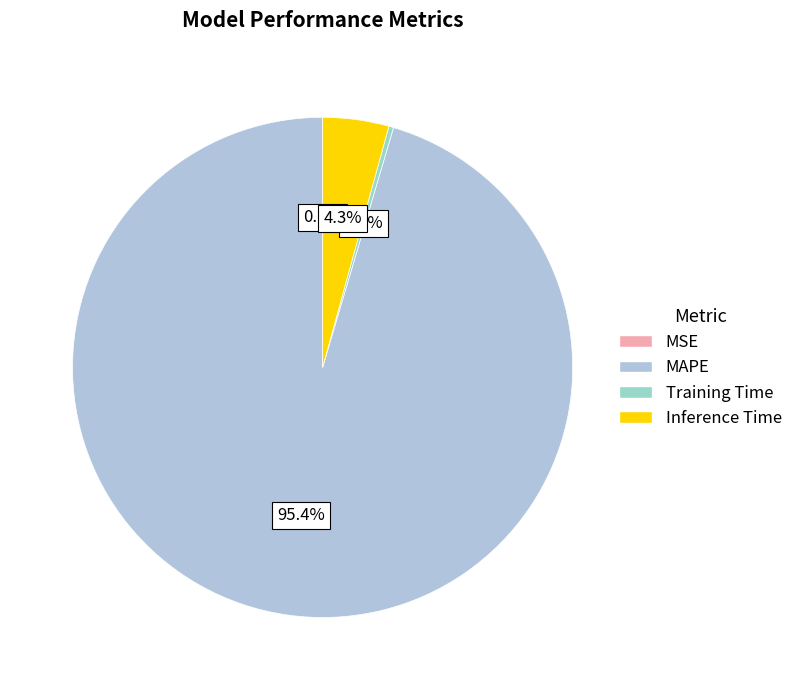

What is the smallest slice in the pie chart?

MSE